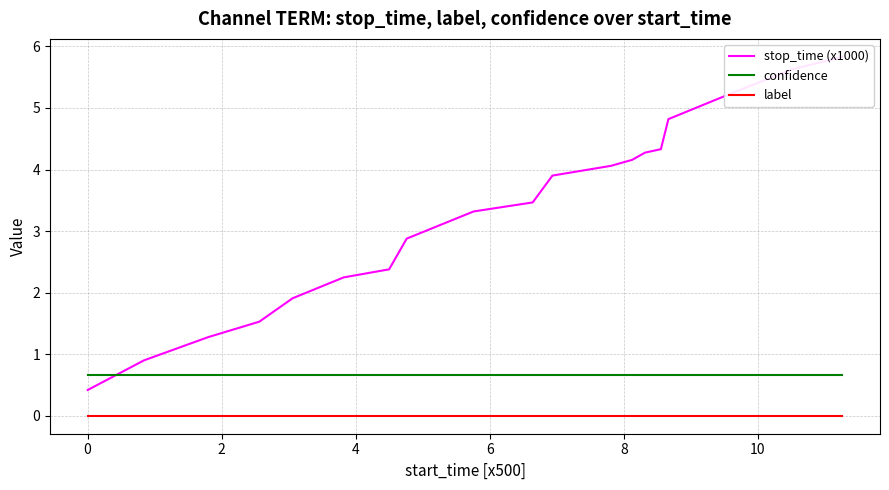

Which series has the largest total across all categories?

stop_time (x1000)